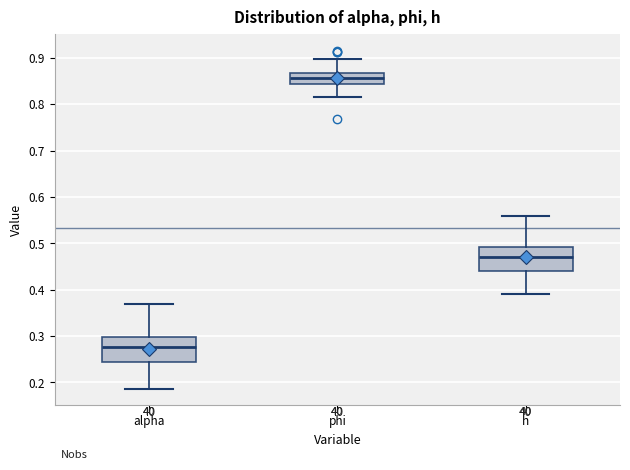

Where does the lower whisker of the box for phi end on the y-axis? The values are not printed on the chart, so give them approximately, as read against the axis.

0.82